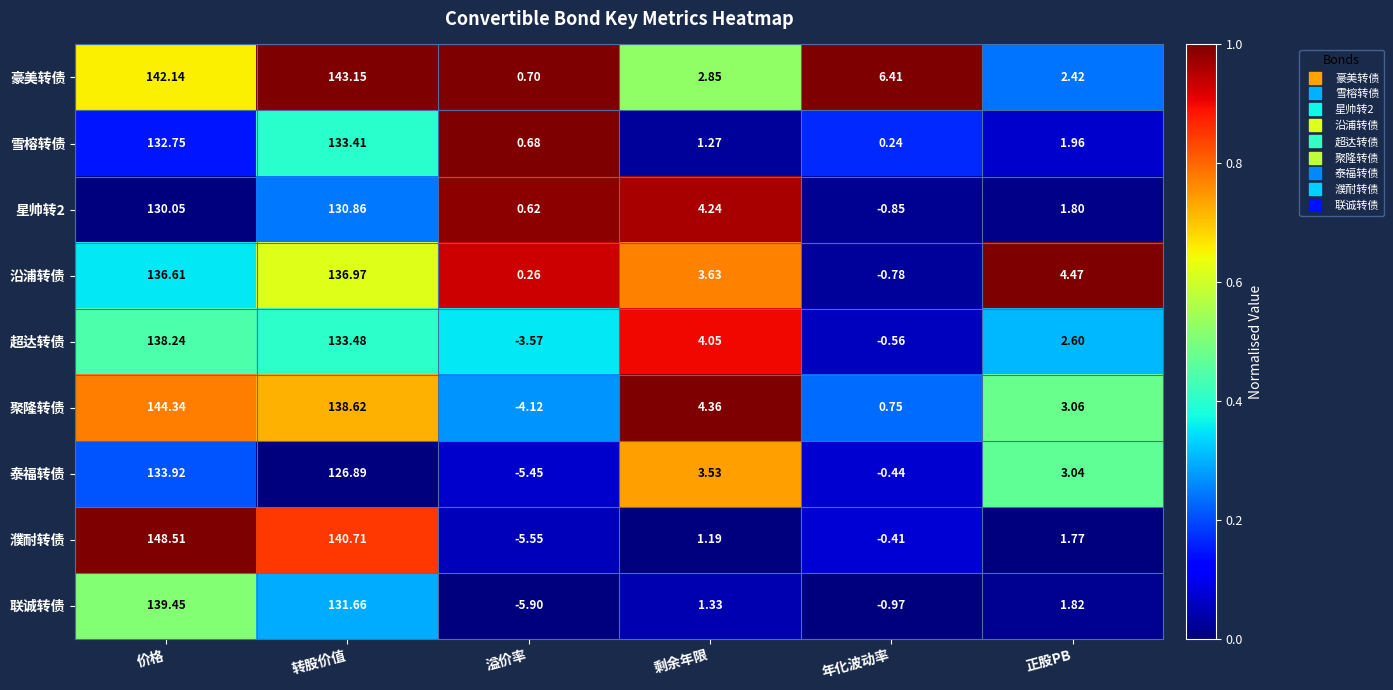

At which label is 沿浦转债 closest to 68?

正股PB